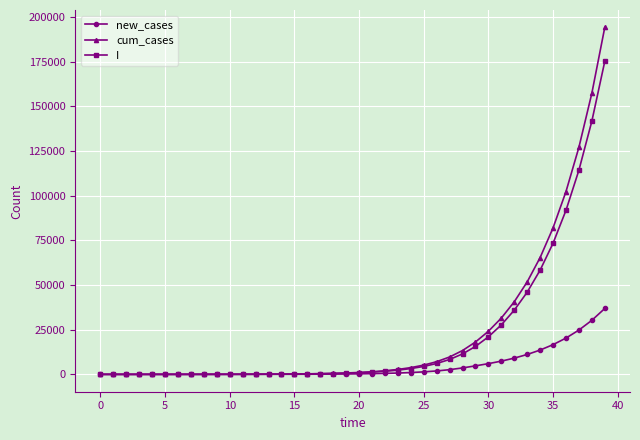

What is the greatest value displayed?

194132.9